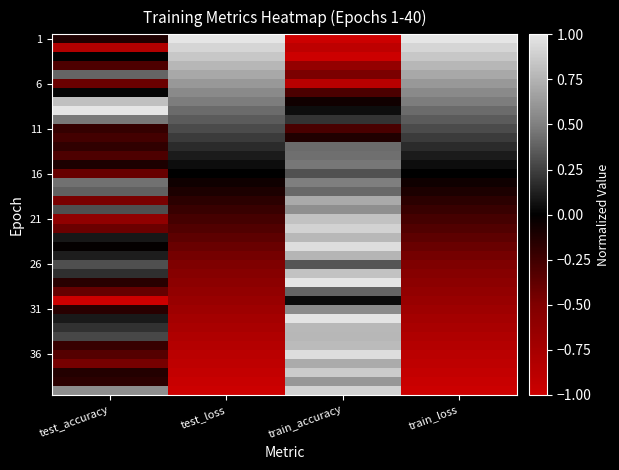

What is the smallest value displayed?

-1.0